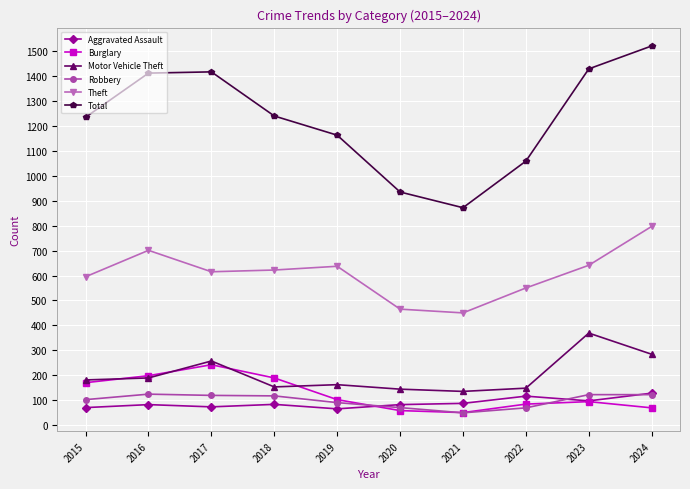

True or false: Aggravated Assault and Total cross at least once.

False